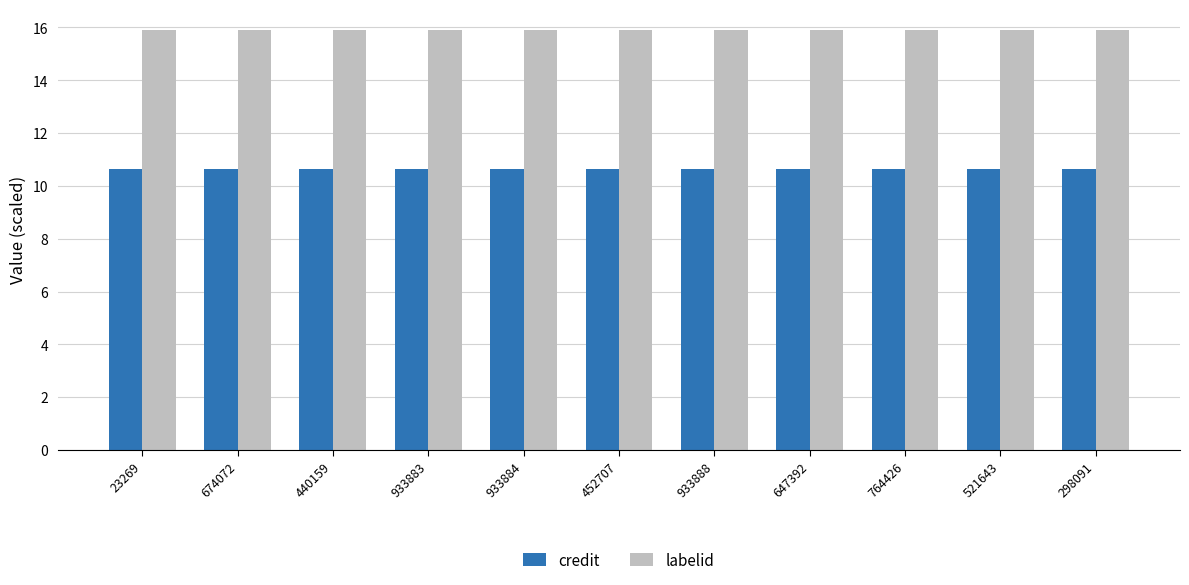

The value of labelid at 933888 is 22.4. True or false?

False